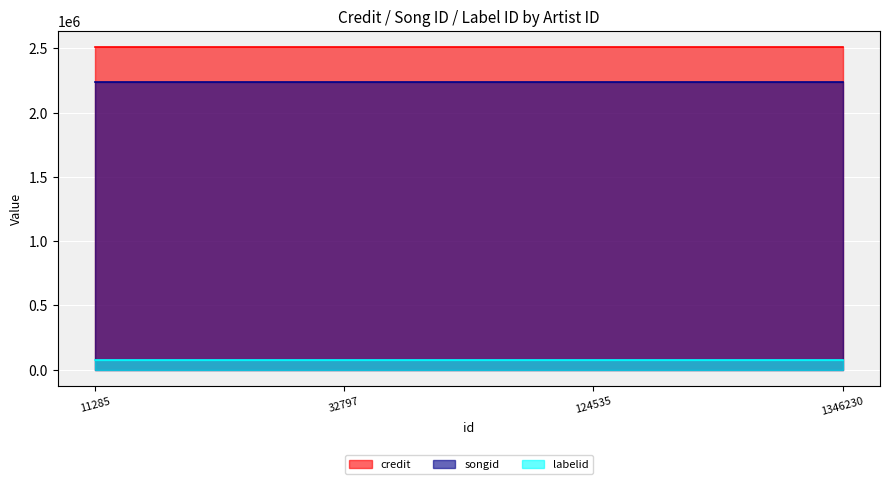

Reading left to right, transcribe all the data shown in this chart.

credit: 11285=2510842	32797=2510842	124535=2510842	1346230=2510842
songid: 11285=2237642	32797=2237642	124535=2237642	1346230=2237642
labelid: 11285=78063	32797=78063	124535=78063	1346230=78063